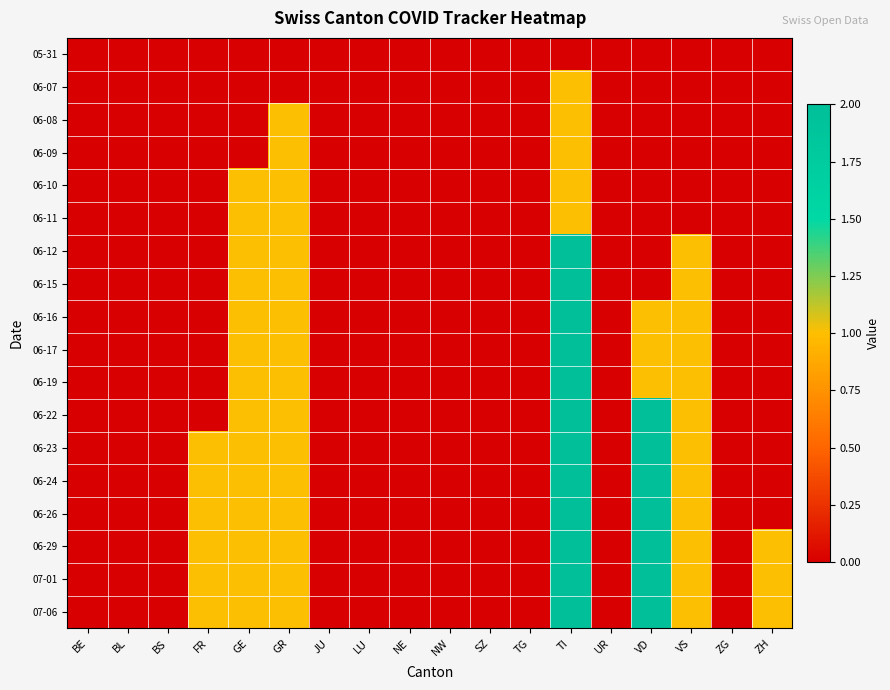

Between NE and BL, which is larger?

NE